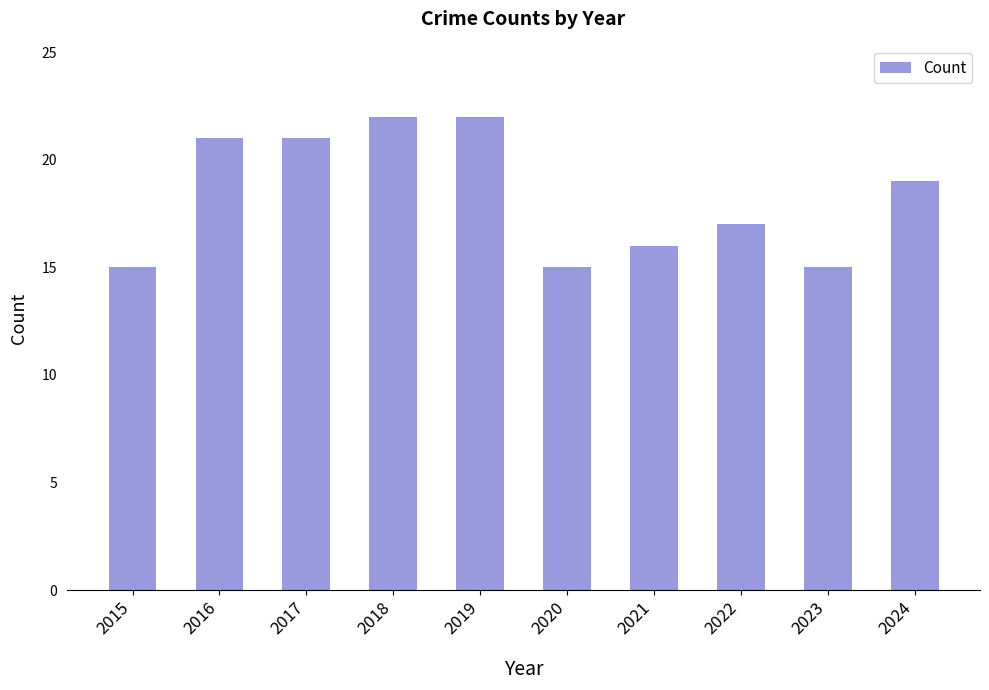

The value at 2015 is 23. True or false?

False